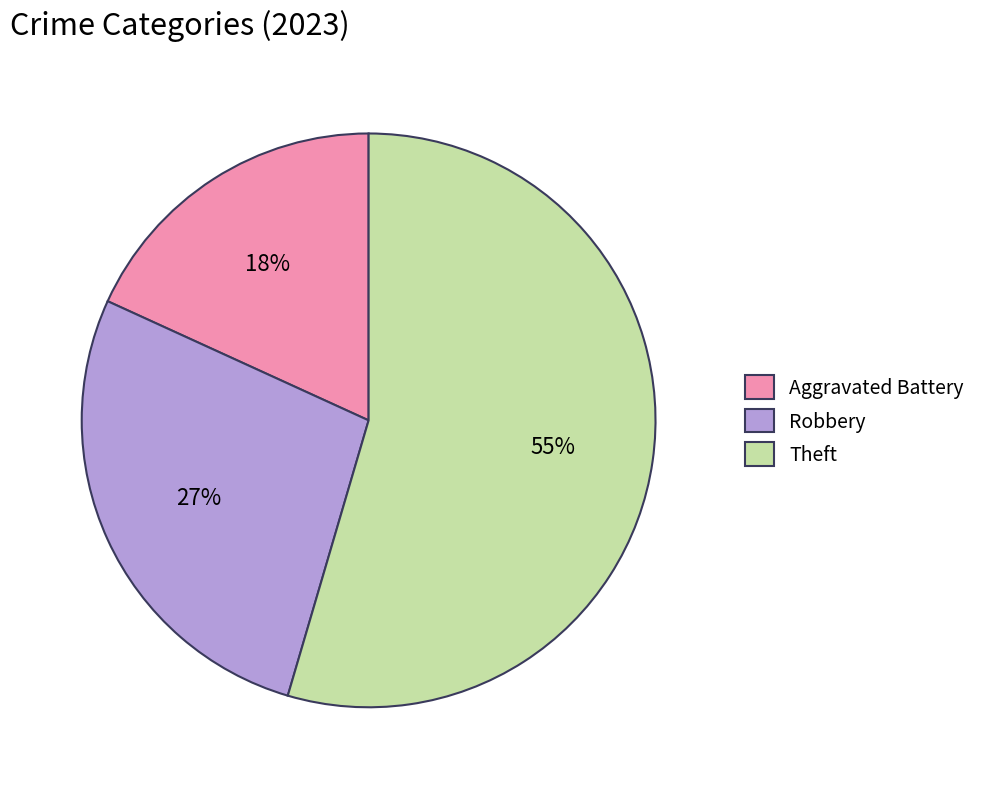

To the nearest percent, what is the average slice percentage?

33%